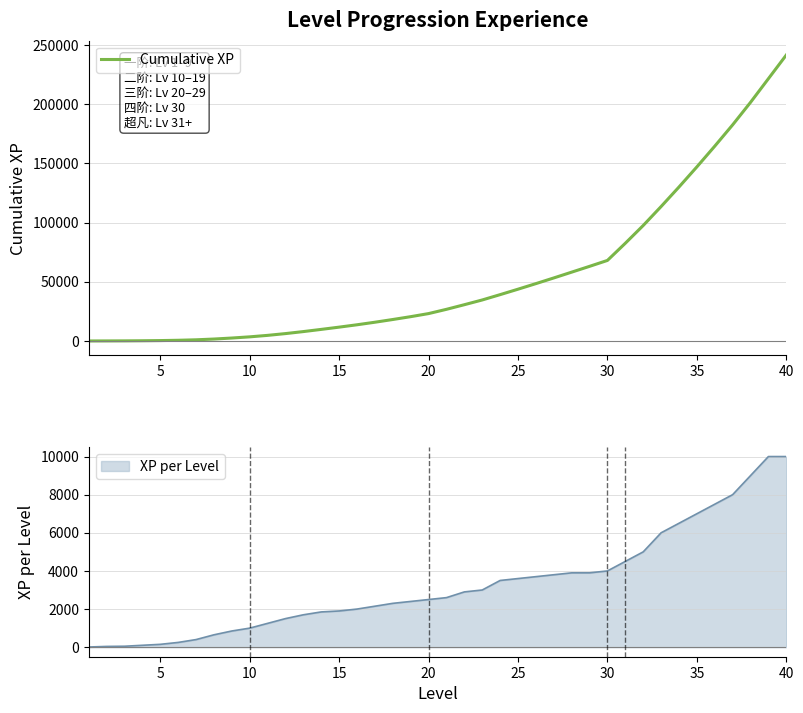

What is the smallest value displayed?

10